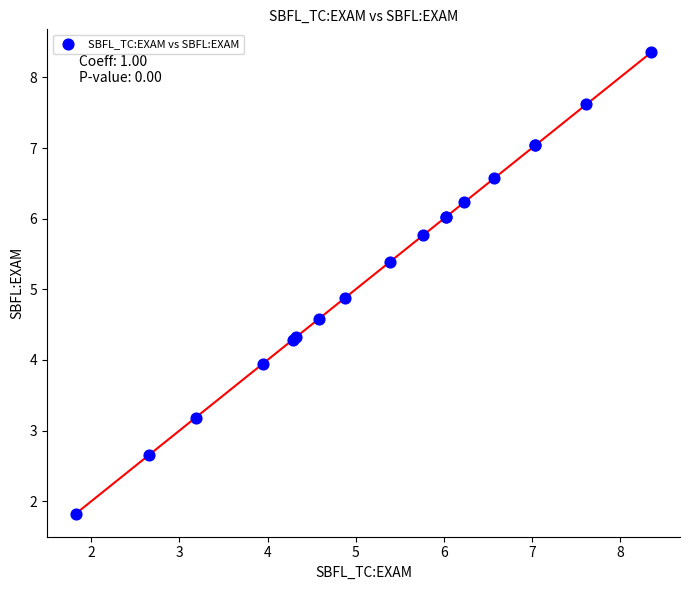

What Y value in the scatter plot is closest to 5?

4.9